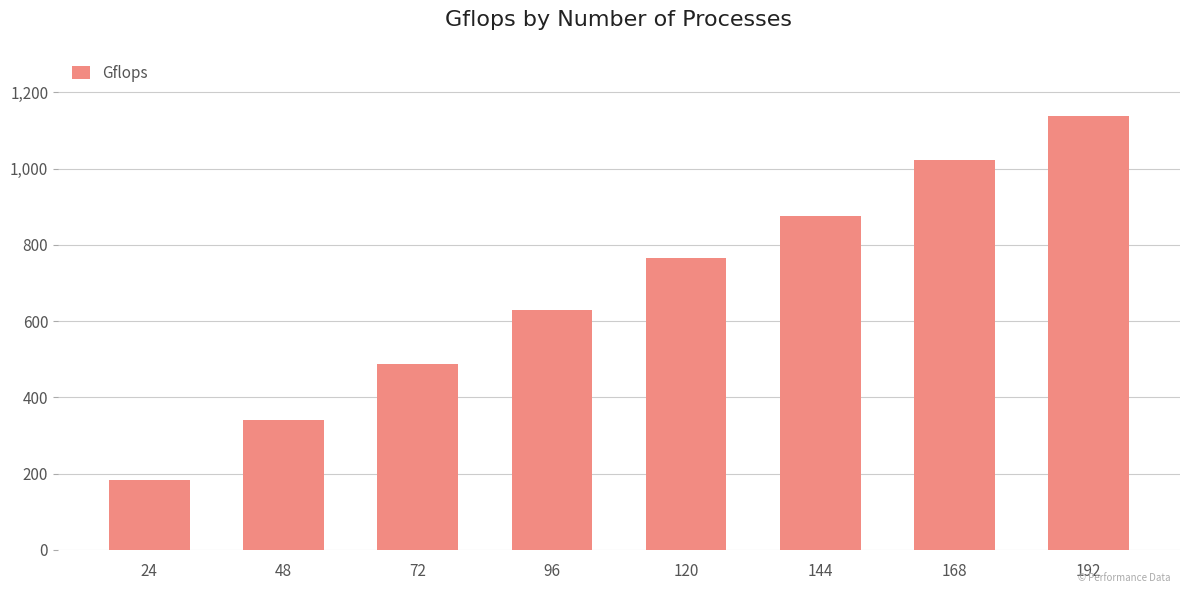

Is it true that the value at 96 is 629.0?

True